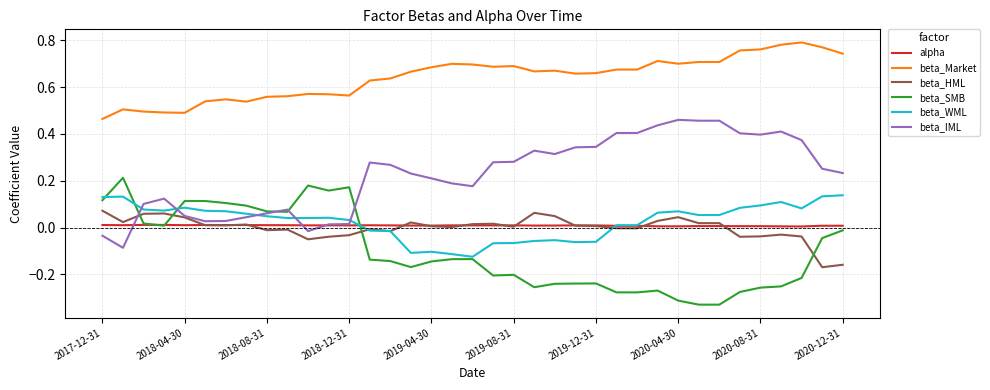

What are all the series names shown in the legend?

alpha, beta_Market, beta_HML, beta_SMB, beta_WML, beta_IML